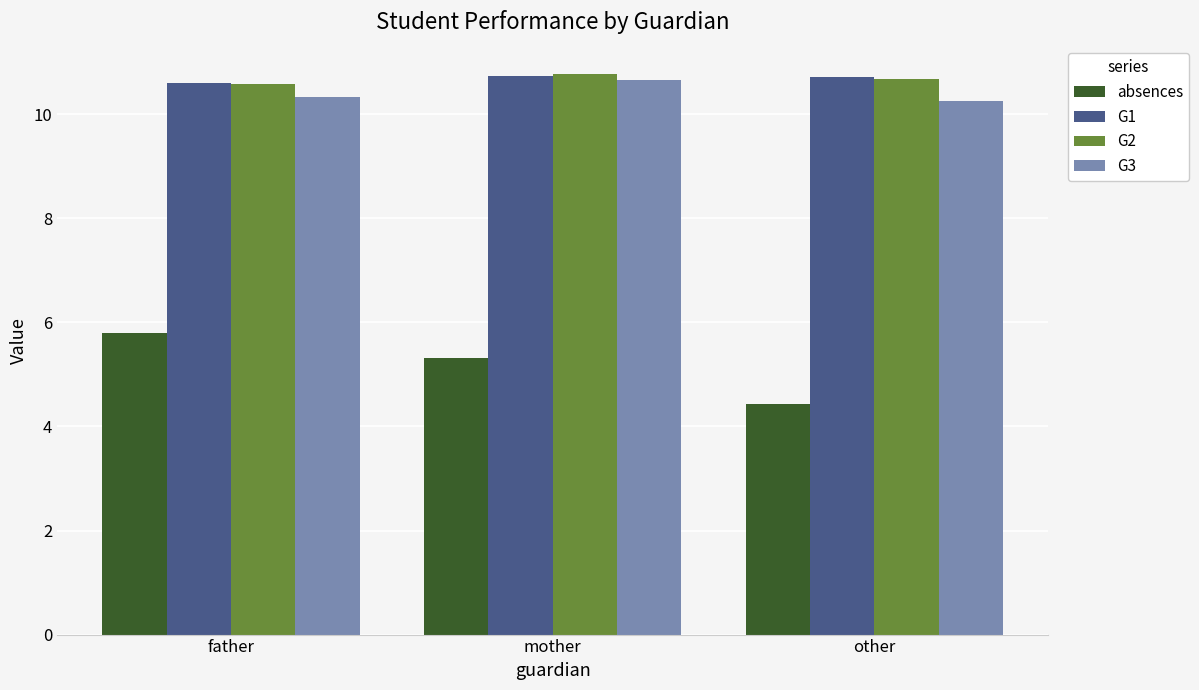

Count the absences values in the range 4 to 5.

1